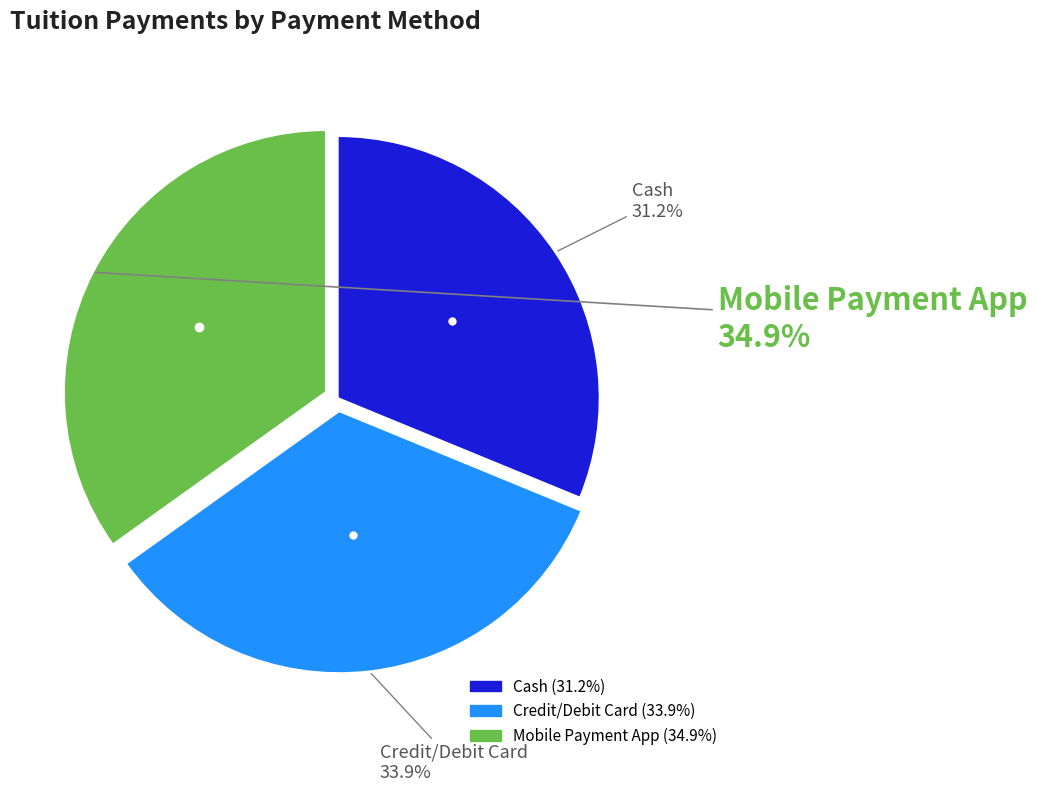

Is there any slice that represents more than half of the pie?

No